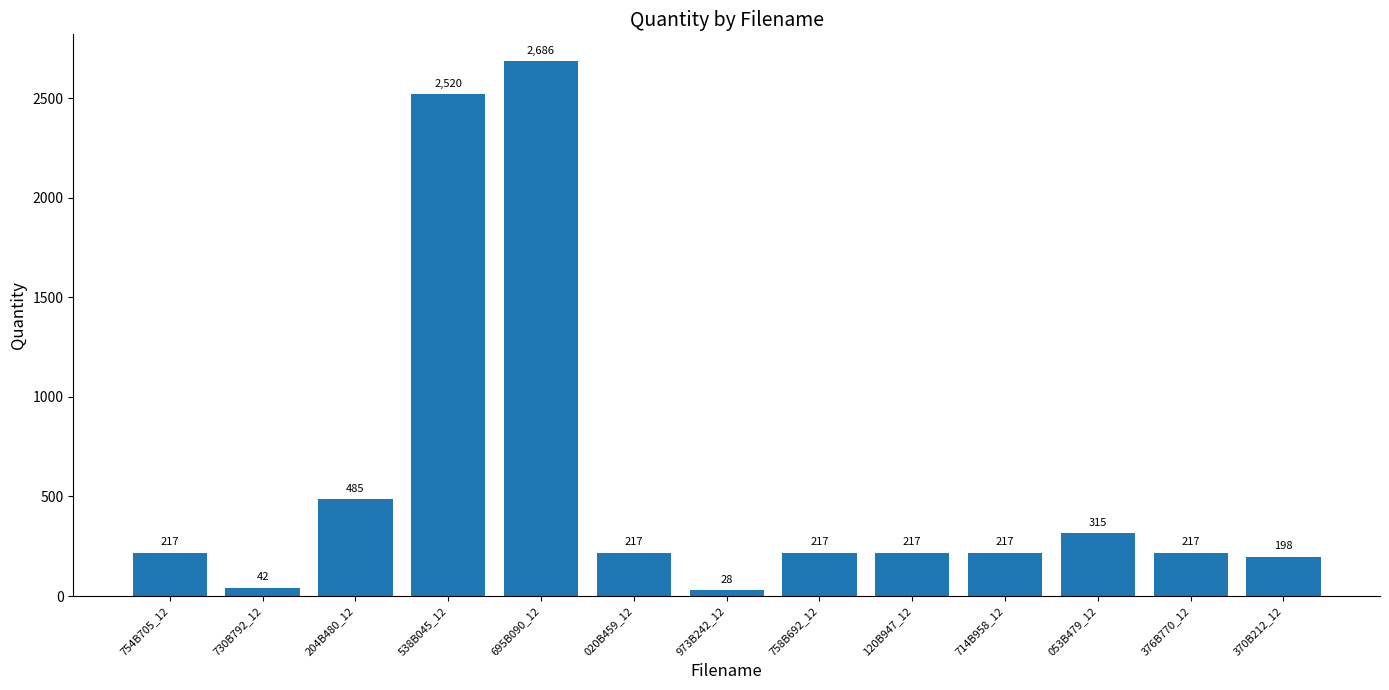

How many distinct data groups are displayed?

1